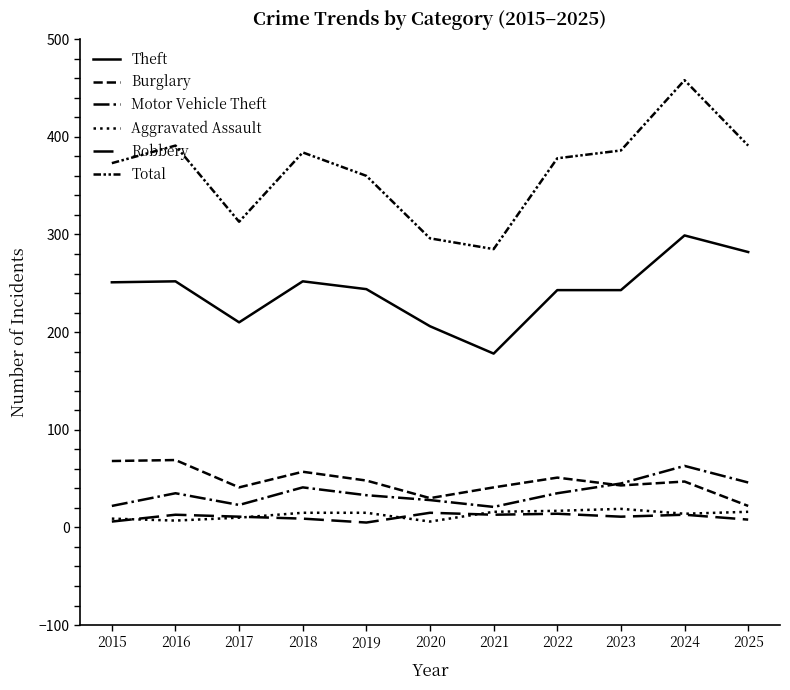

Does the chart have visible grid lines?

No